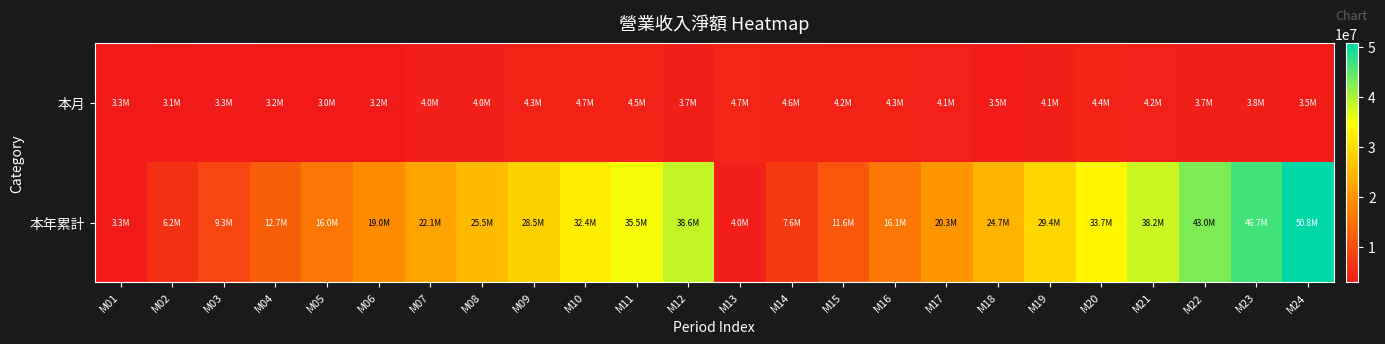

Between M12 and M15, which is larger?

M15